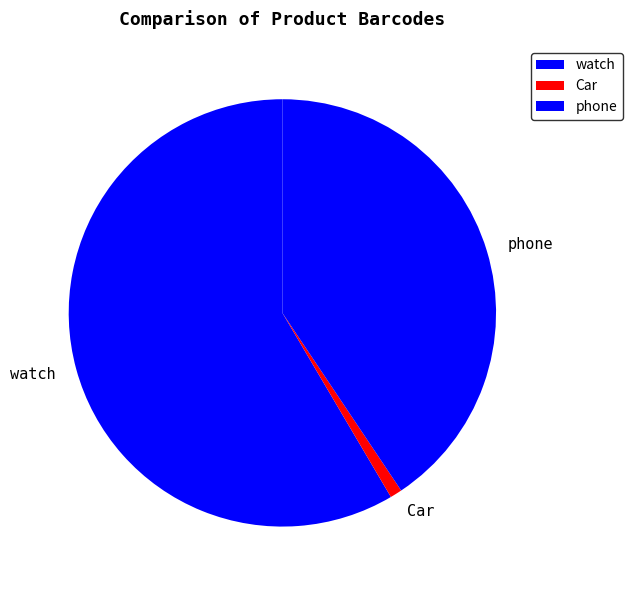

Rank the categories by value from highest to lowest.

watch, phone, Car